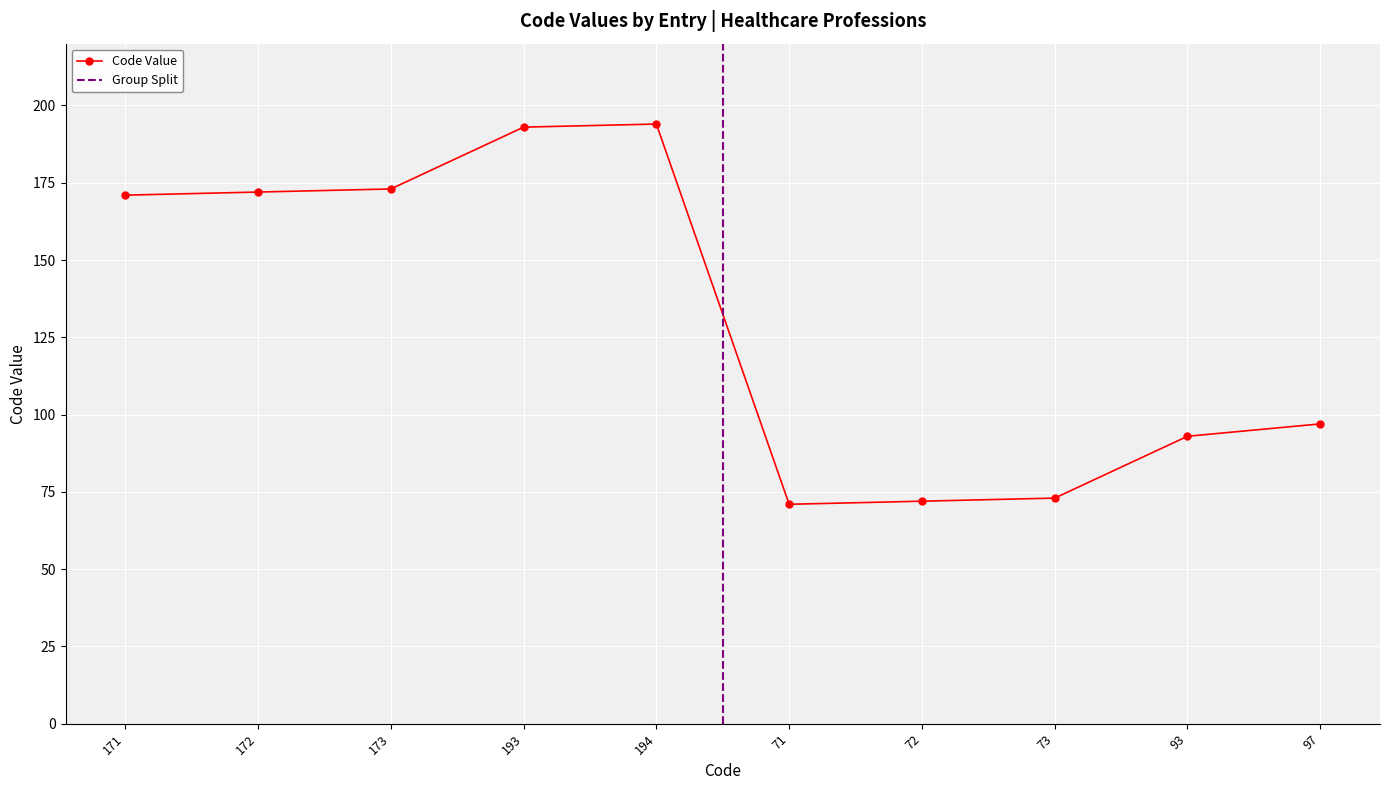

How many values are below 171?

5